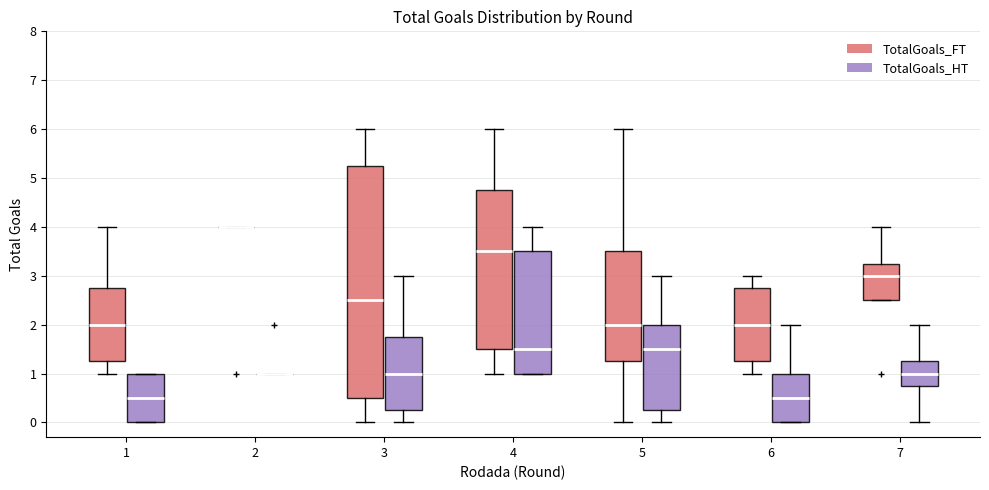

Comparing the boxes themselves (not the whiskers), which one is the tallest?

3 (TotalGoals_FT)